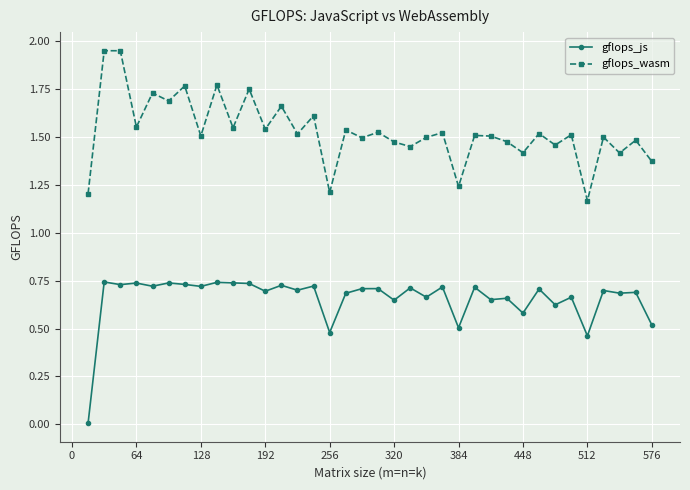

List the series in order of their peak value, highest first.

gflops_wasm, gflops_js